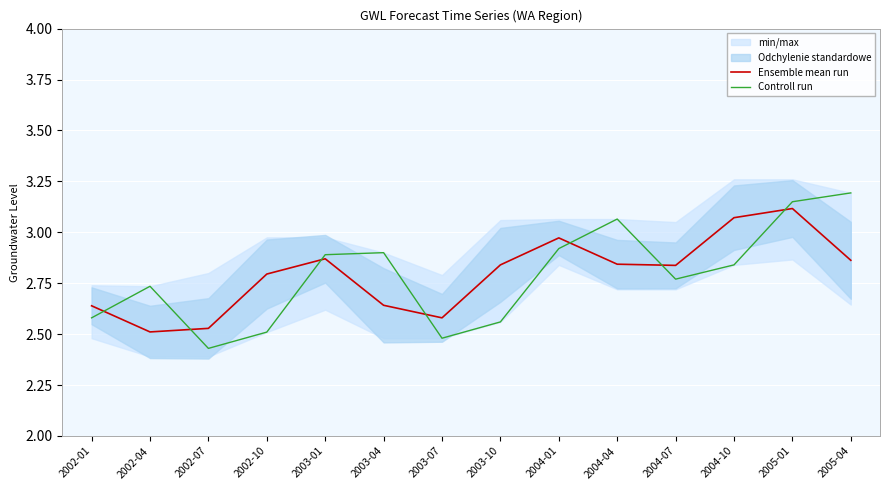

How many lines are shown in the chart?

2